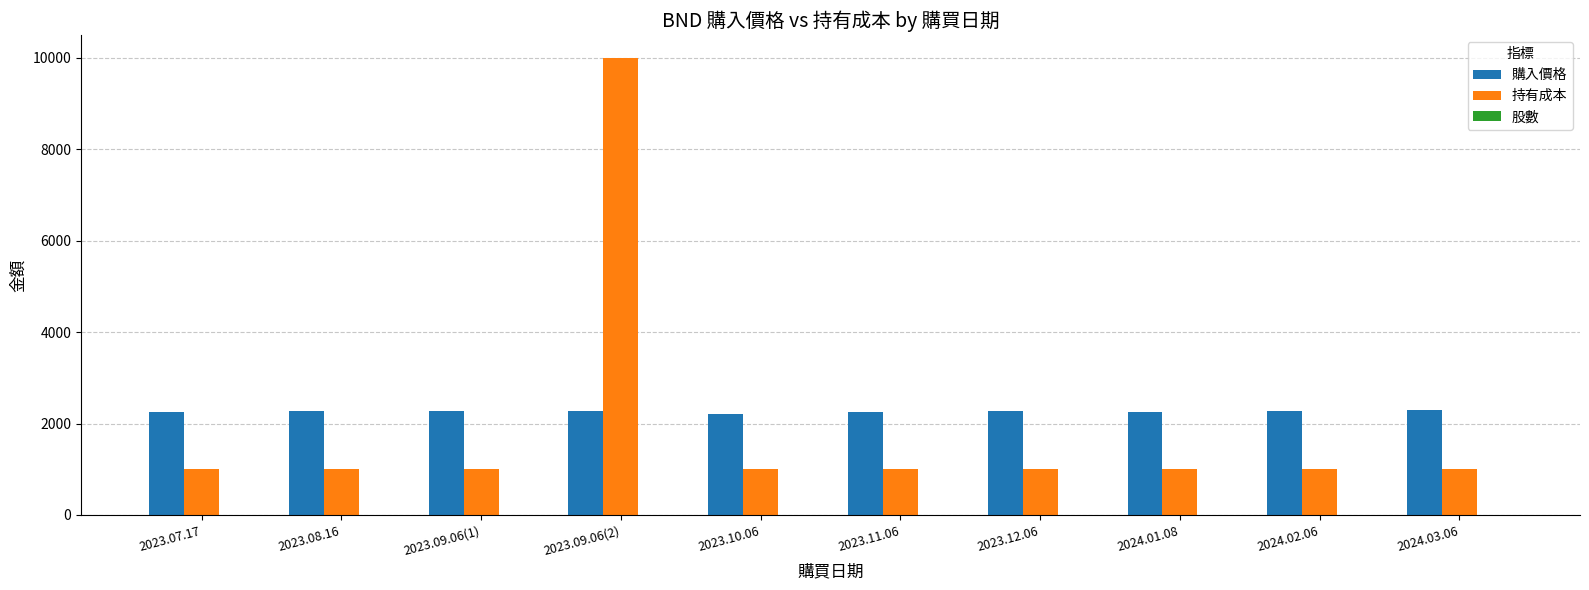

What is the sum of all 持有成本 values?

19004.0